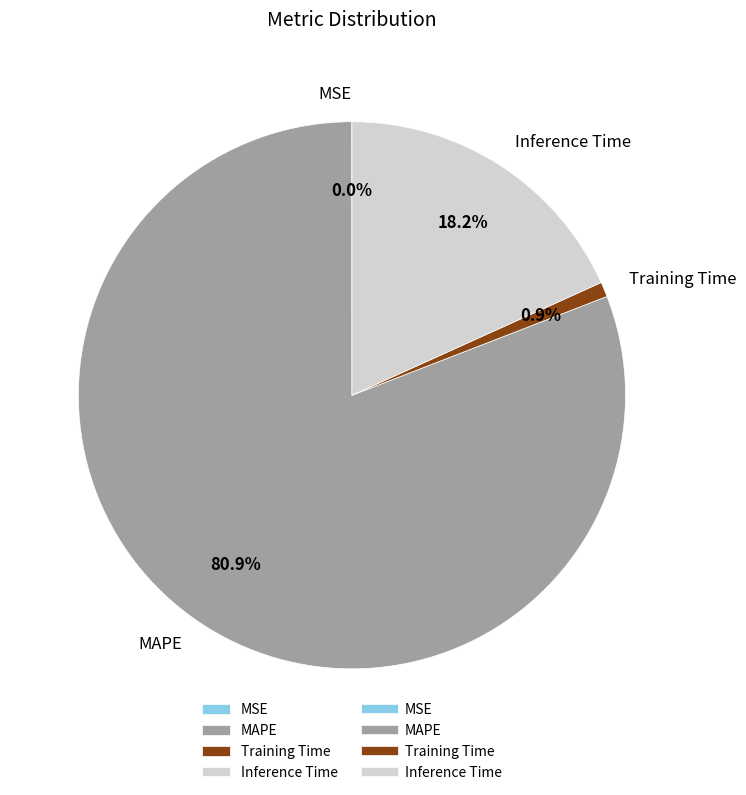

Which slice is the largest?

MAPE